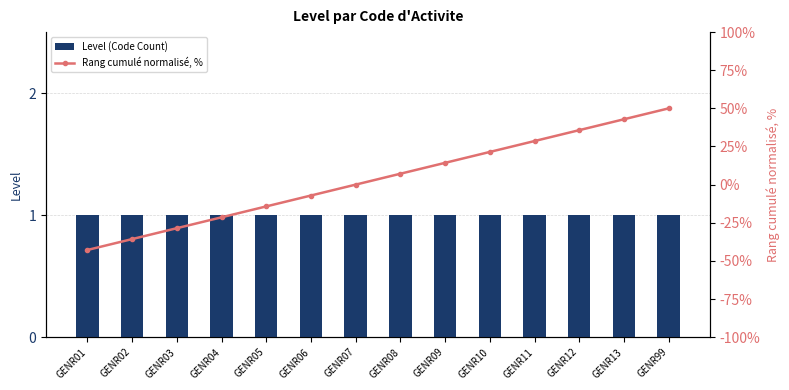

Which series has the largest total across all categories?

Rang cumulé normalisé, %